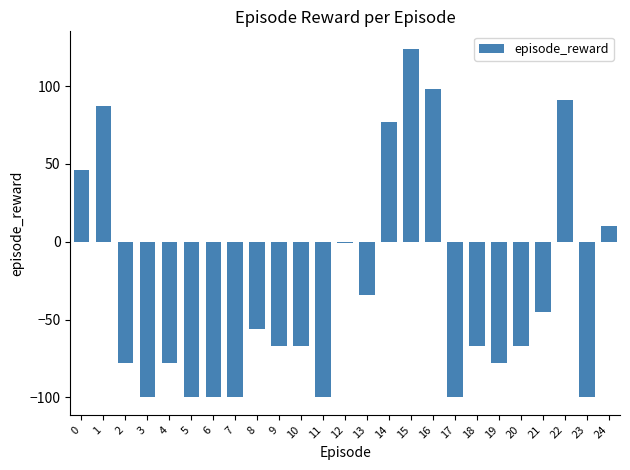

What is the average value?

-32